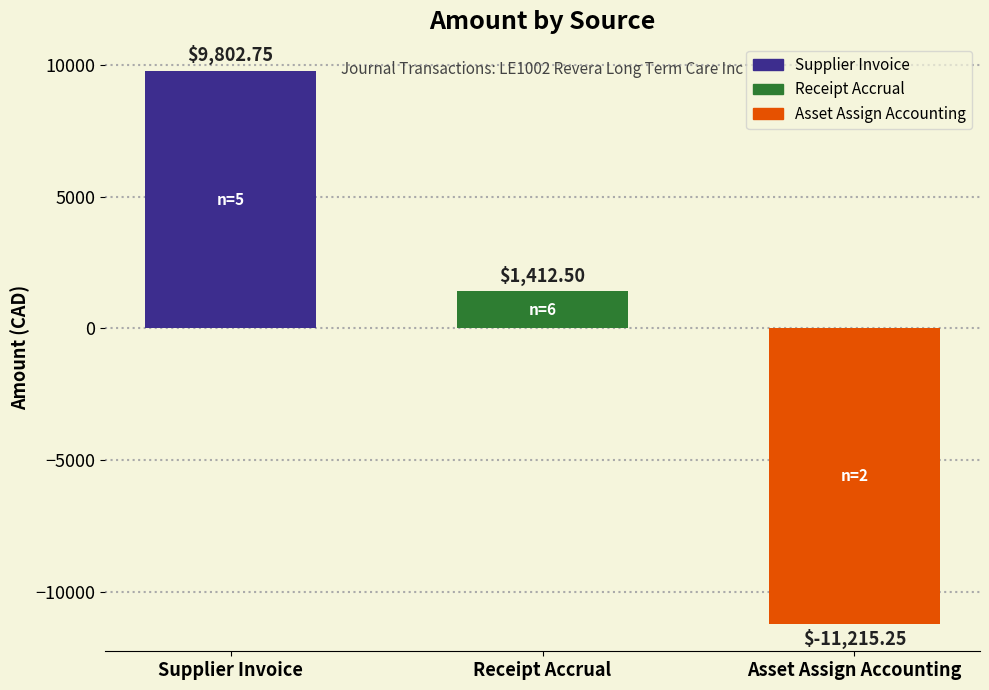

What is the label of the 2nd bar from the right?

Receipt Accrual